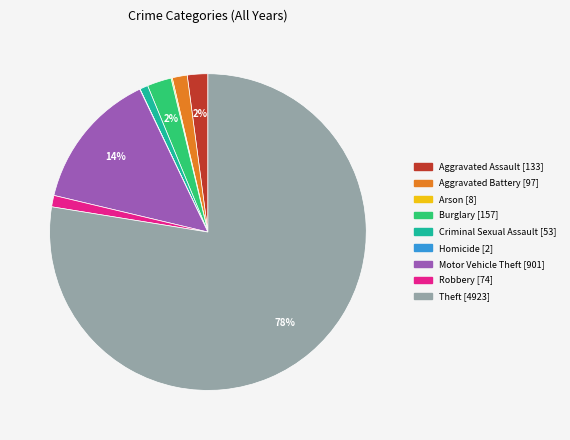

Do Motor Vehicle Theft and Criminal Sexual Assault together represent more than half of the pie?

No